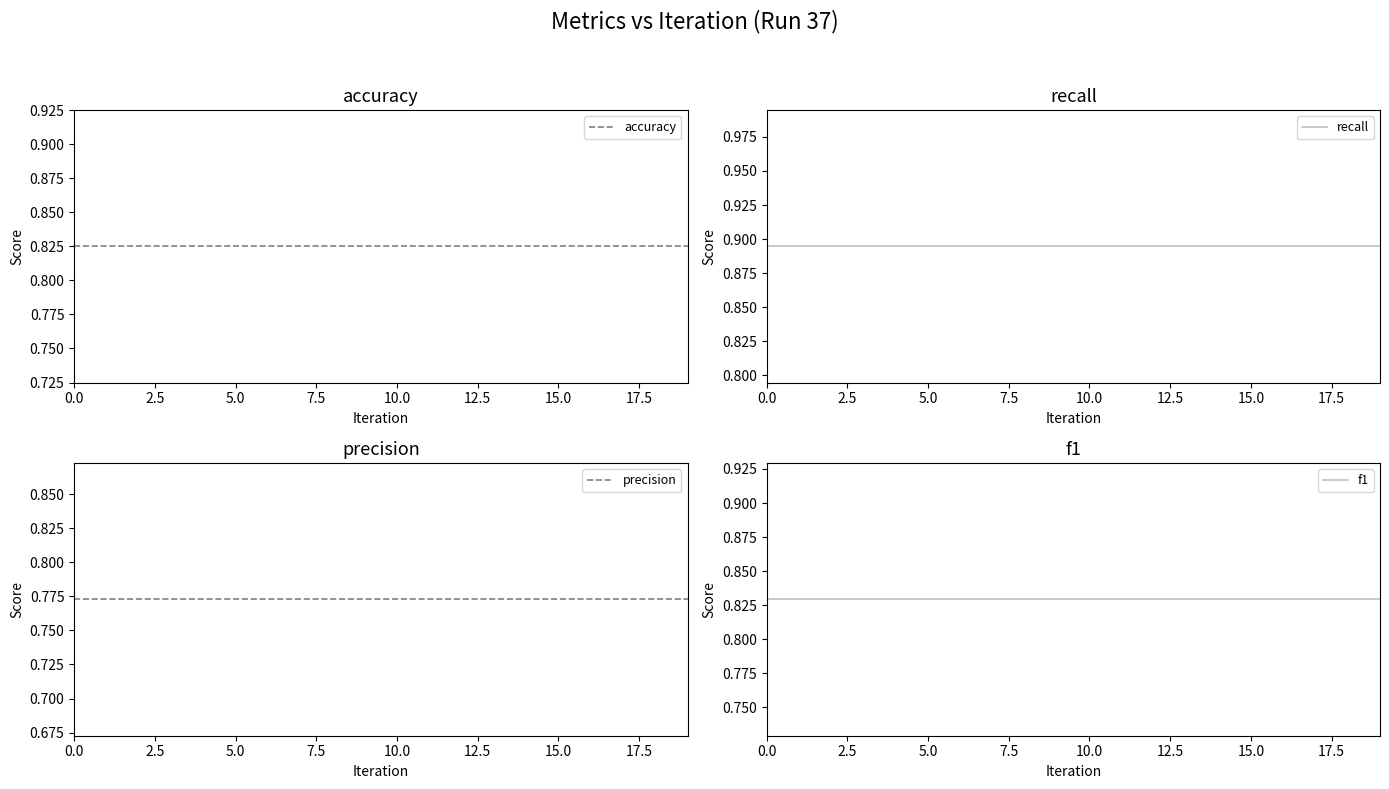

How many categories are shown in the chart?

20